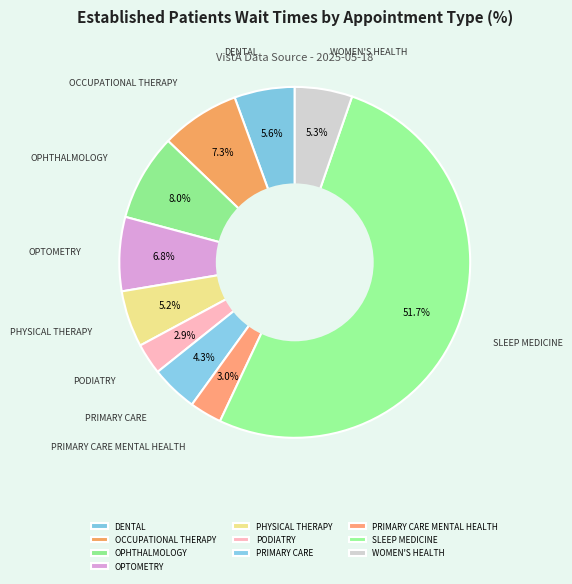

What is the largest slice in the pie chart?

SLEEP MEDICINE